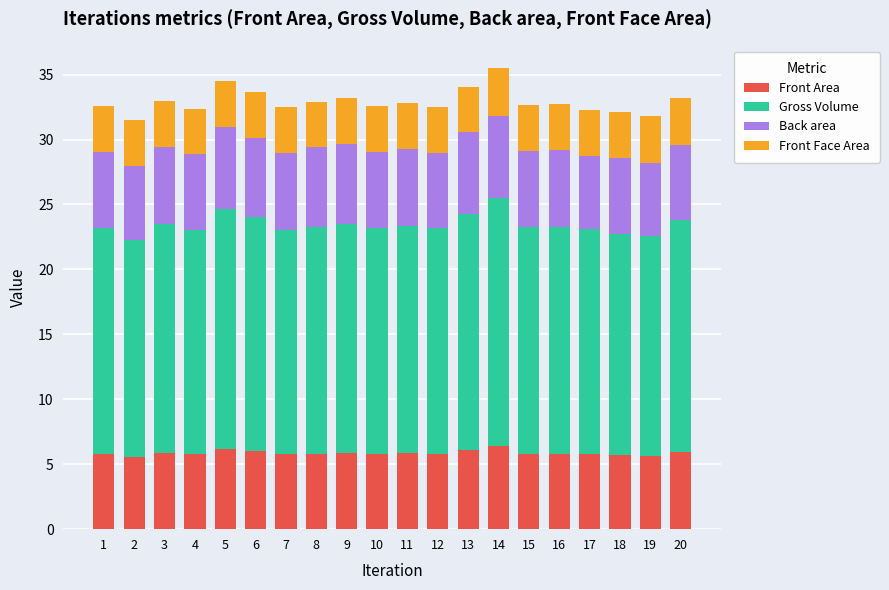

The Front Area series shows 5.9 at 3. True or false?

True